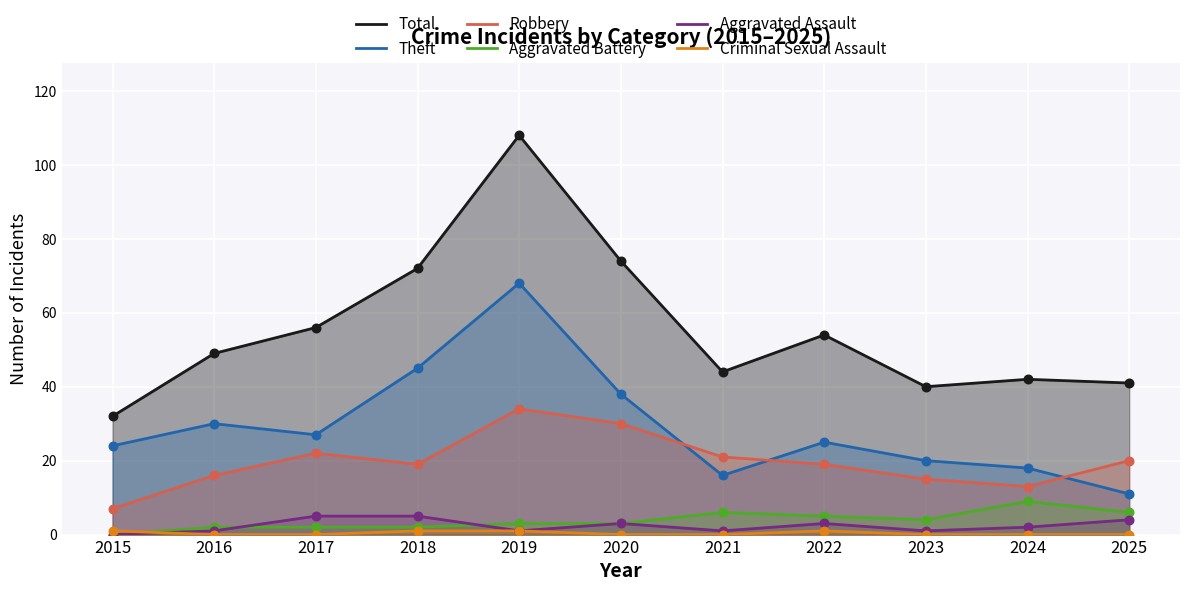

What is the total value across all series at 2021?

88